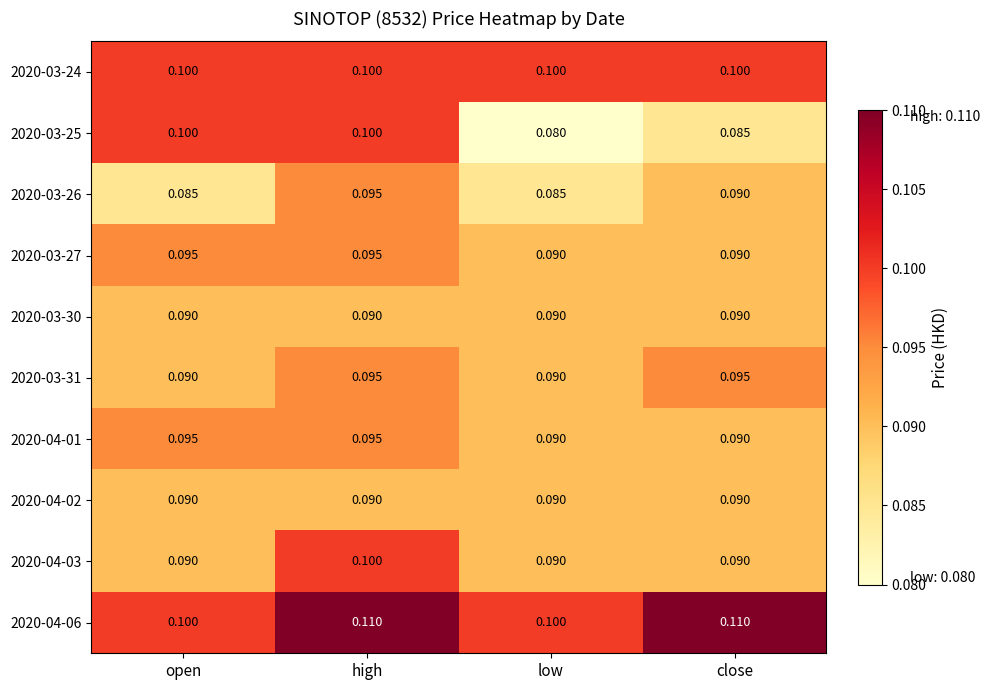

How many distinct data groups are displayed?

10